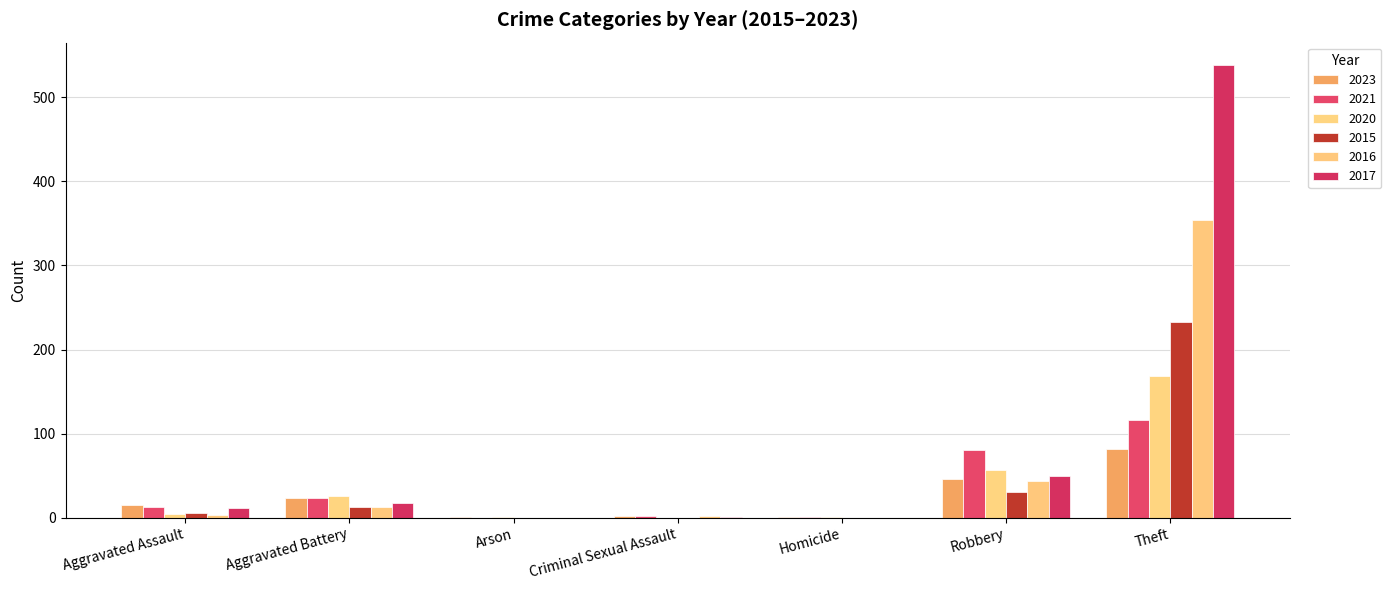

At how many categories does at least one series exceed 37?

2